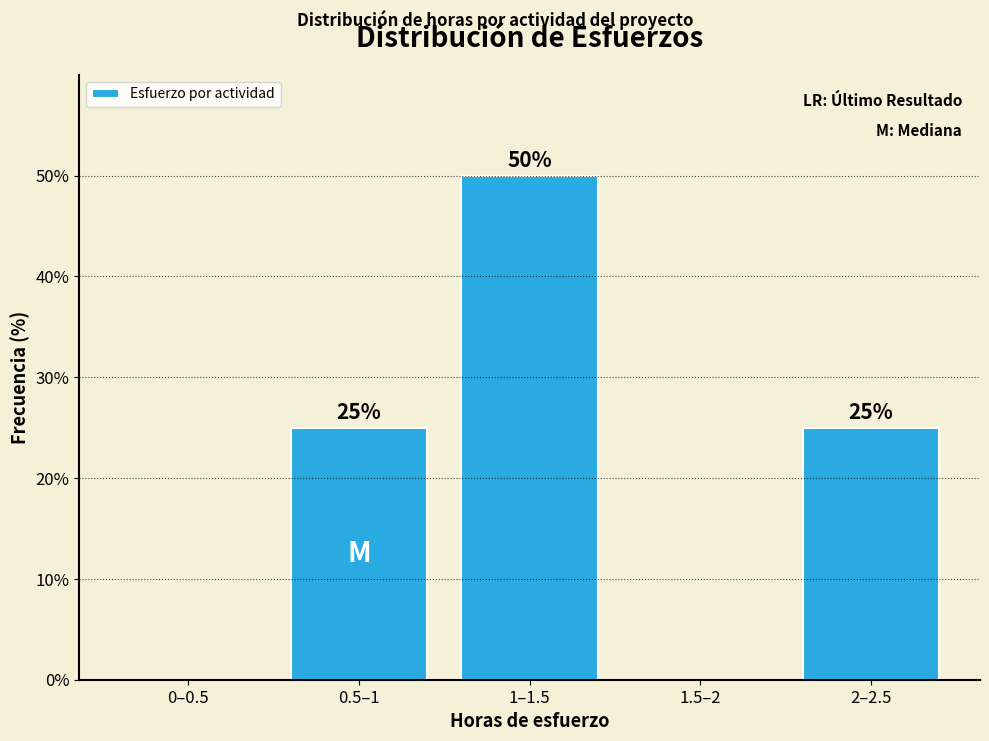

Reading left to right, transcribe all the data shown in this chart.

0–0.5=0	0.5–1=25	1–1.5=50	1.5–2=0	2–2.5=25